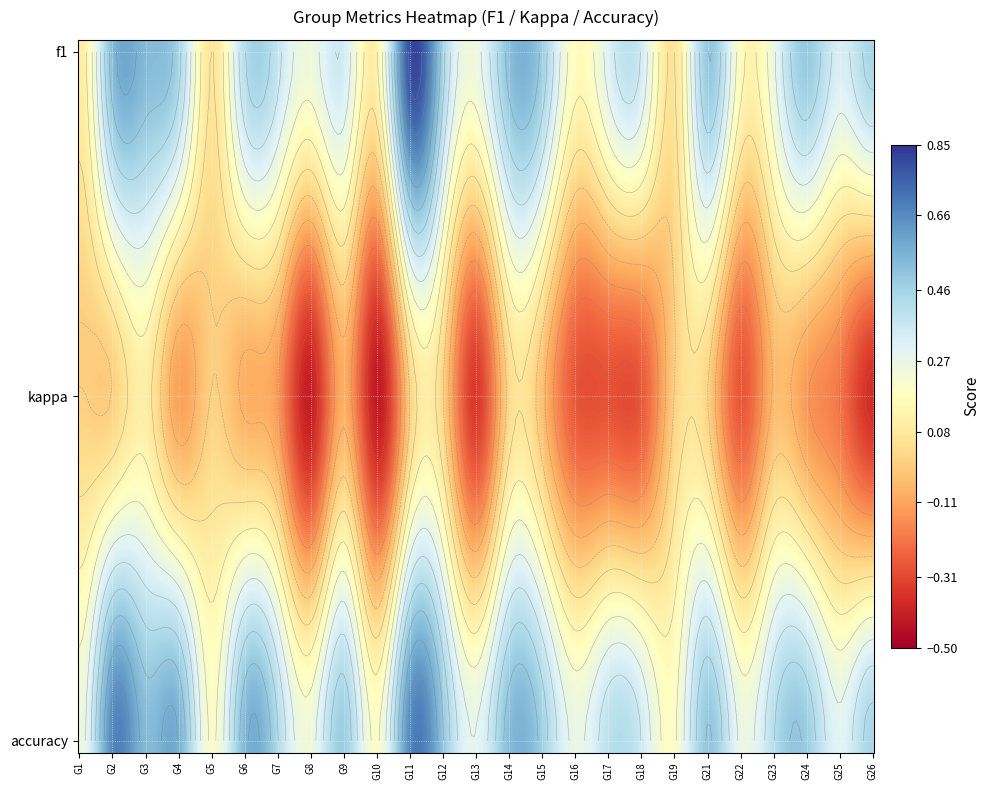

Which has a higher value, 2 or 9?

2